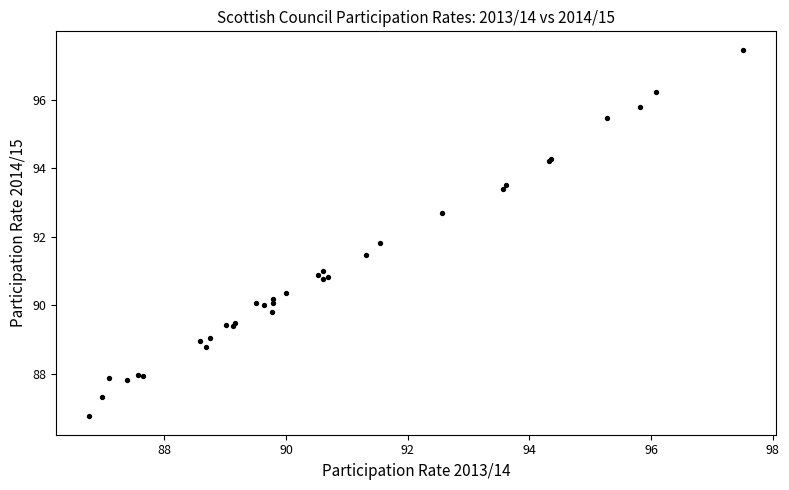

What Y value in the scatter plot is closest to 92?

91.8